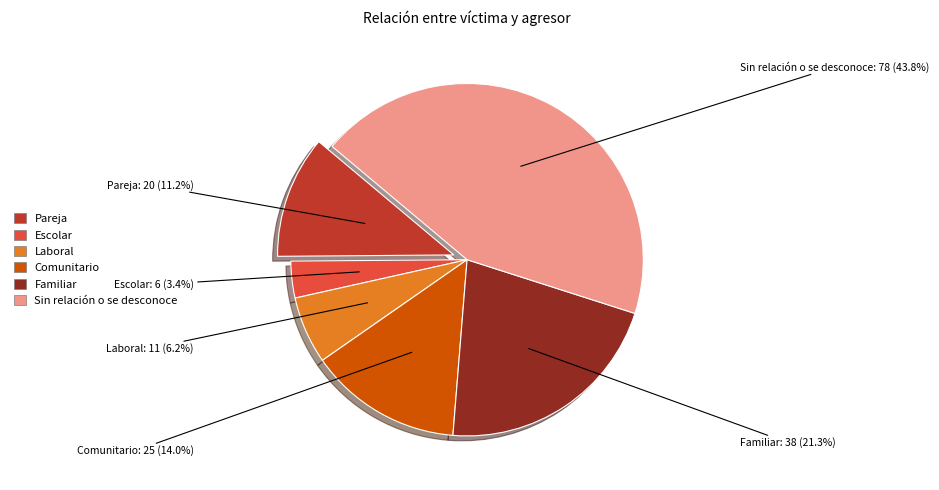

Is there any slice that represents more than half of the pie?

No